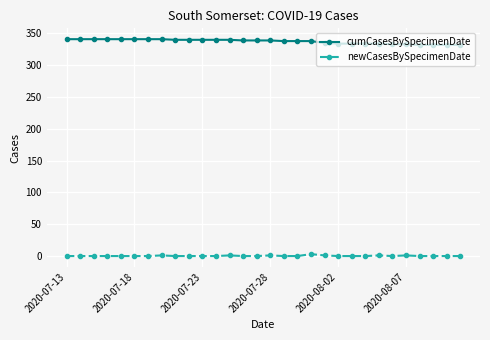

What is the value of the cumCasesBySpecimenDate point at the 30th from the left?

332